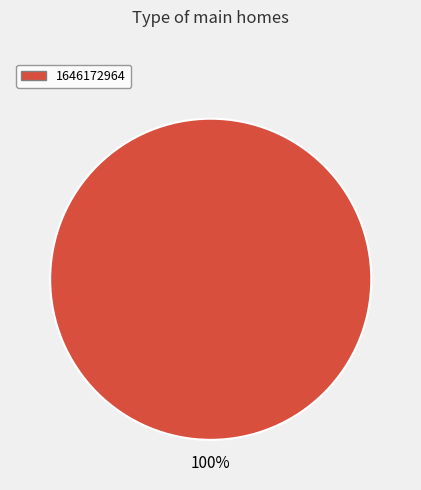

Is it true that 1646172964 is 88% of the pie?

False